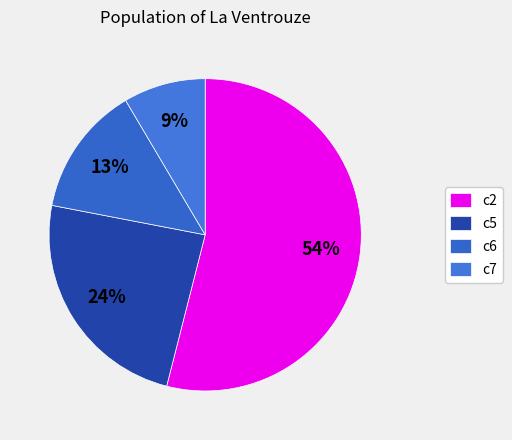

What is the smallest slice in the pie chart?

c7